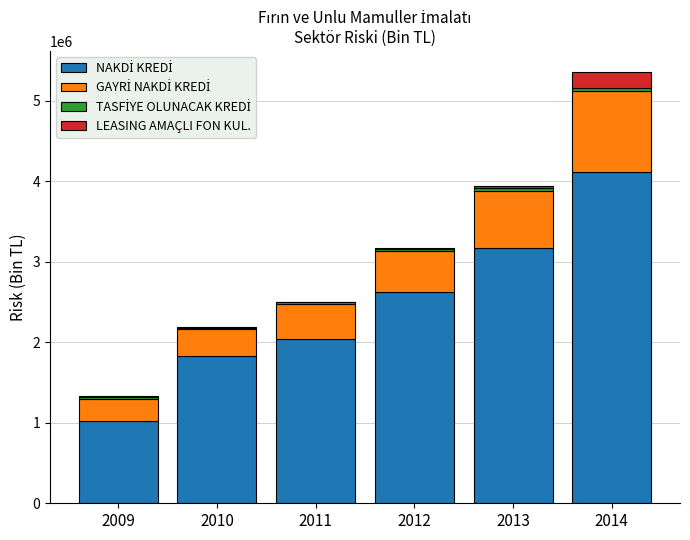

At which category is the sum across all series the highest?

2014